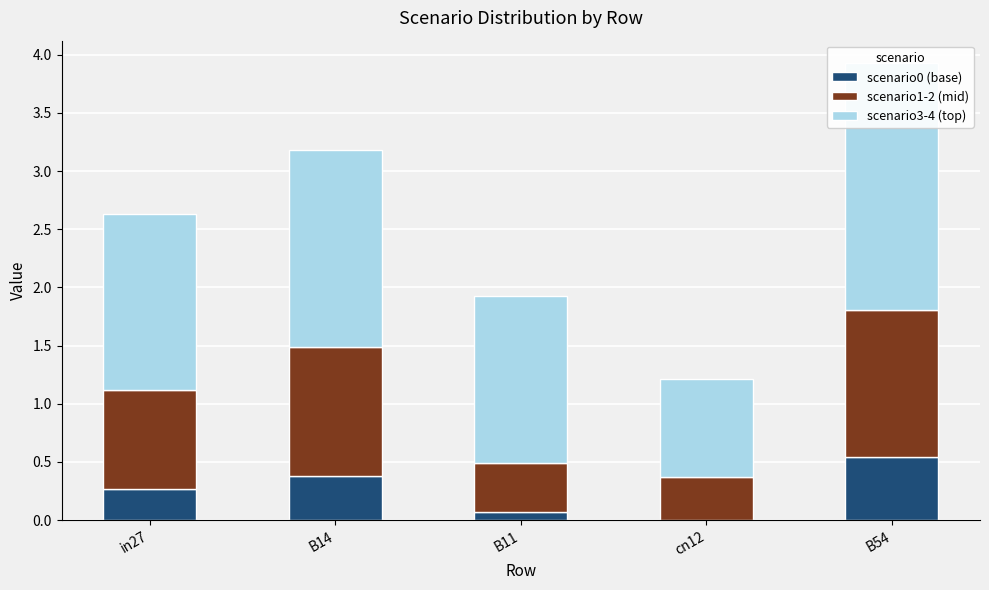

Which series has the largest range (max minus min)?

scenario3-4 (top)